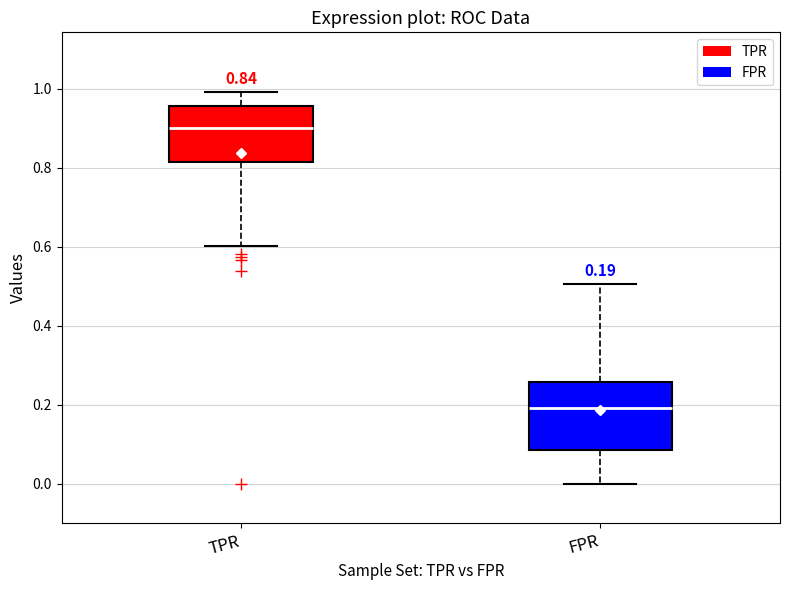

Comparing the boxes themselves (not the whiskers), which one is the tallest?

FPR